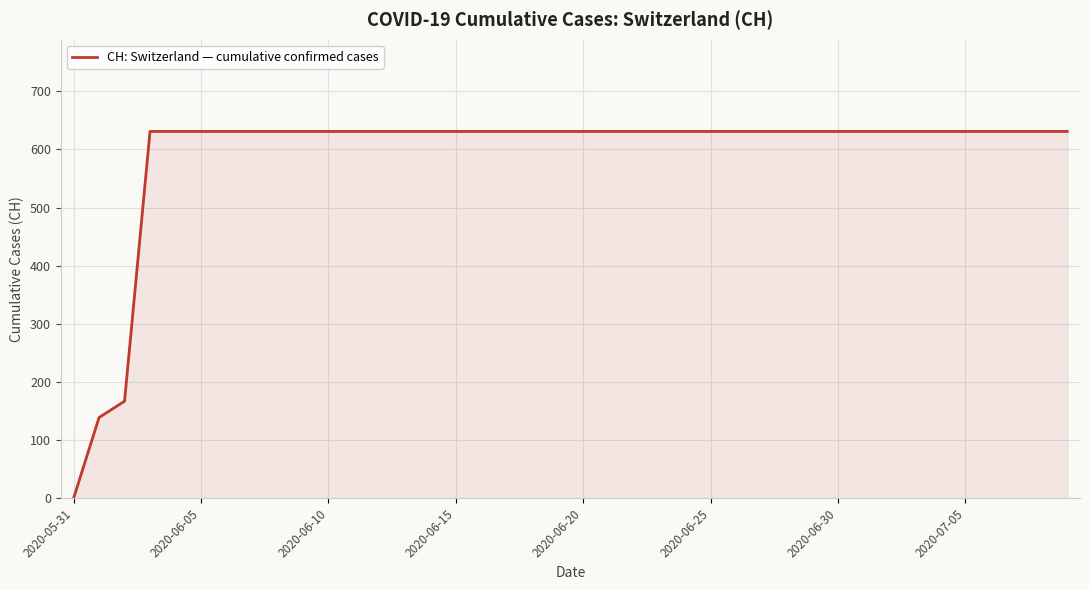

What is the greatest value displayed?

631